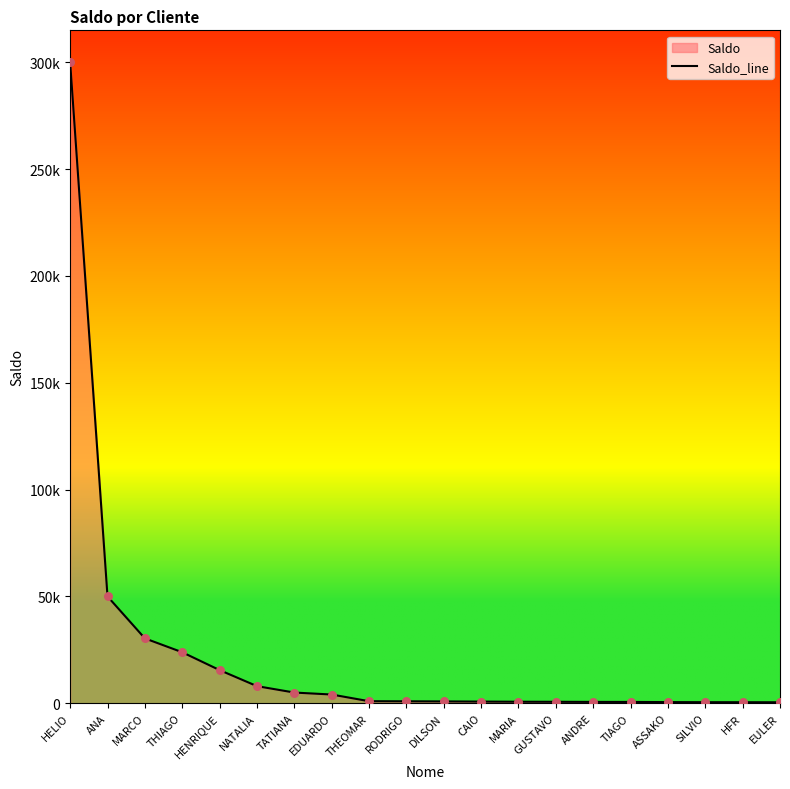

Between EULER and TATIANA, which is larger?

TATIANA